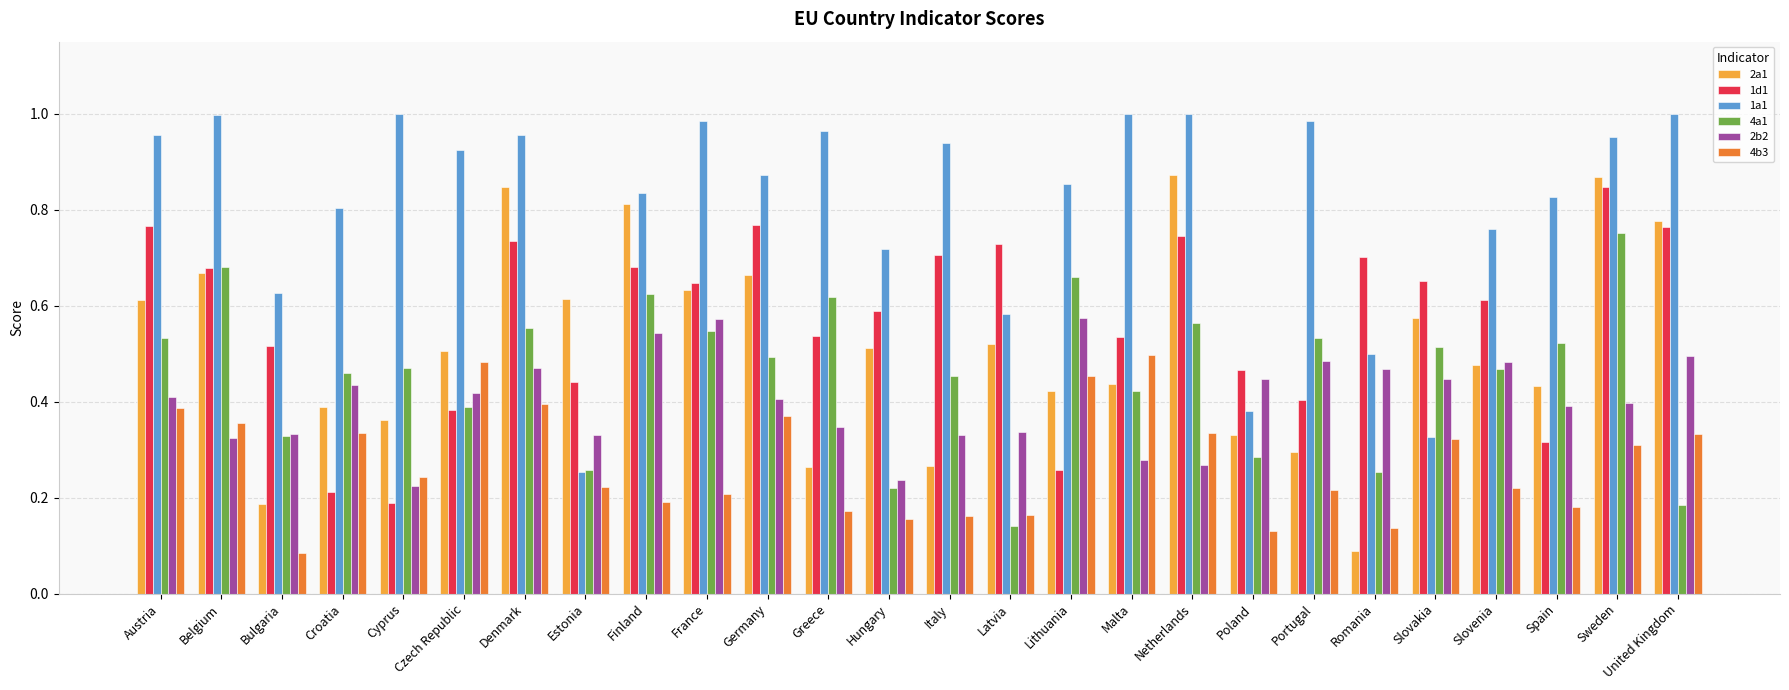

Which series changed the most between Austria and Hungary?

4a1